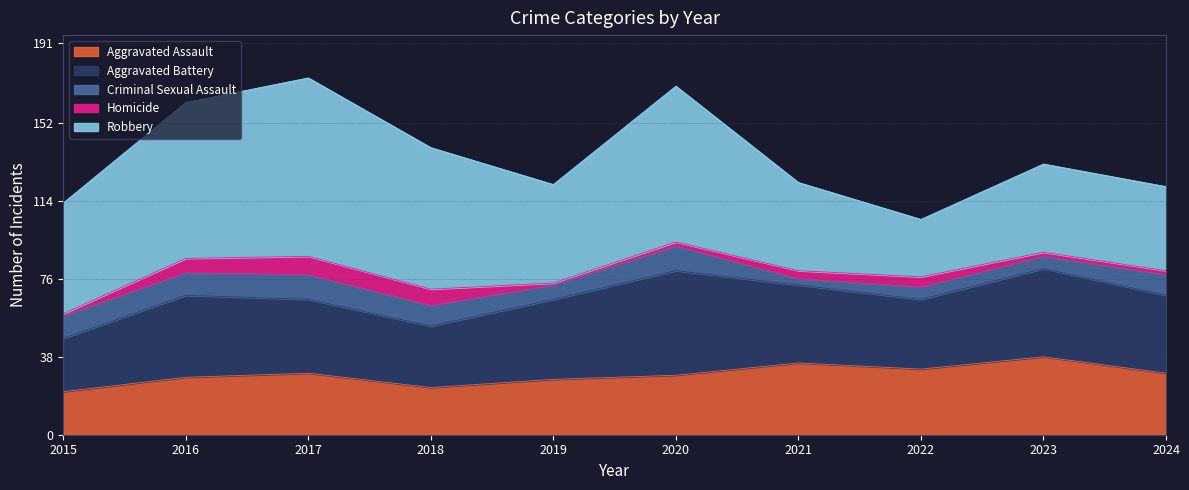

What is the difference between the second highest and second lowest values in the Criminal Sexual Assault series?

6